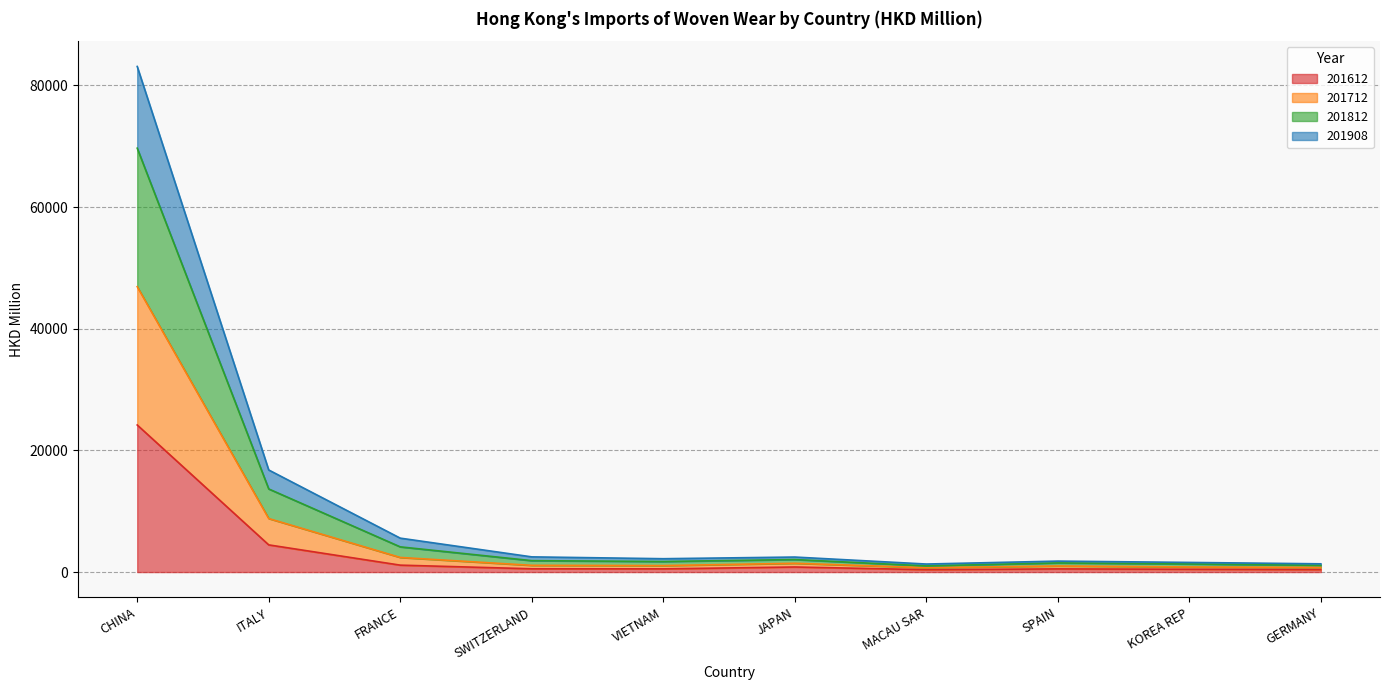

How many lines are shown in the chart?

4